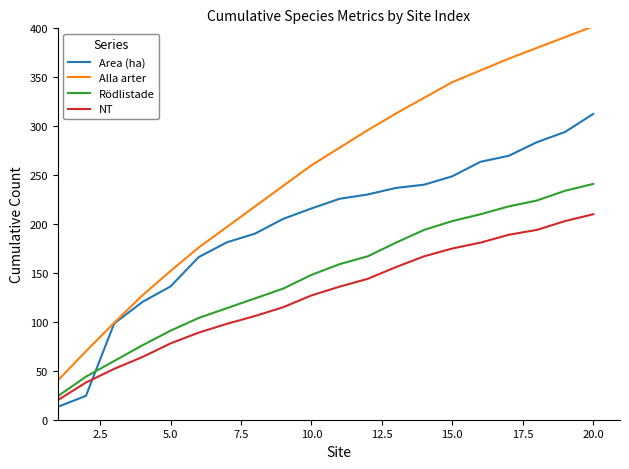

What is the highest value of the NT series?

210.0